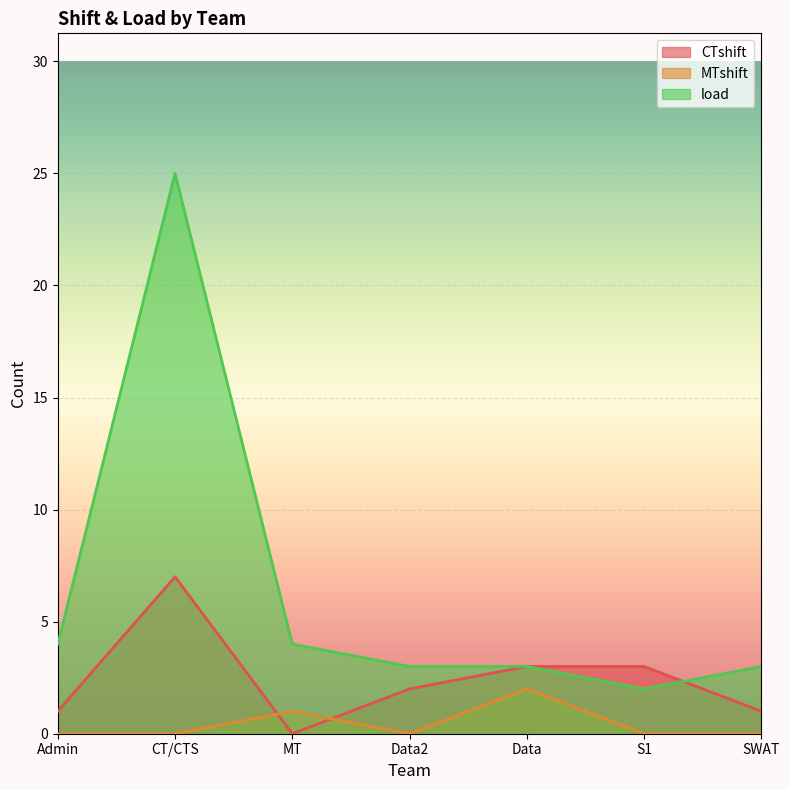

What is the sum of the load values at SWAT and MT?

7